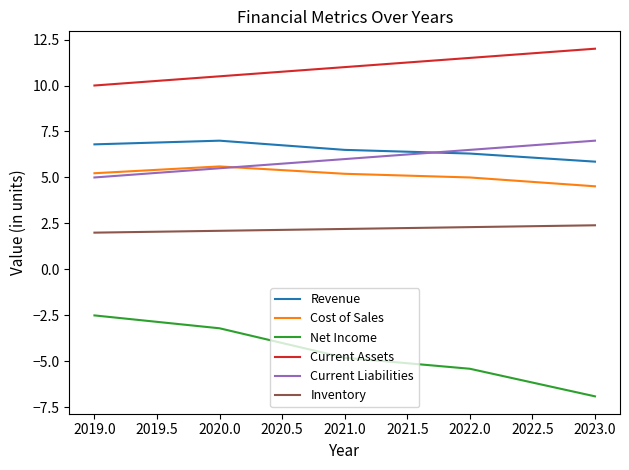

What value does the Cost of Sales series have at 2019.0?

5.2